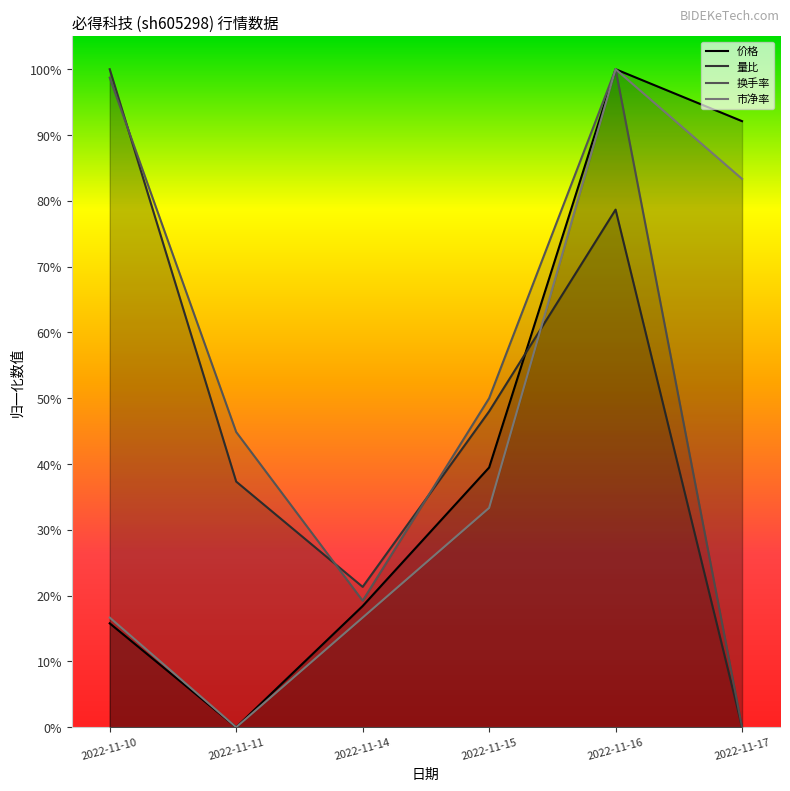

Between which two adjacent categories do 量比 and 市净率 first intersect?

2022-11-15 and 2022-11-16